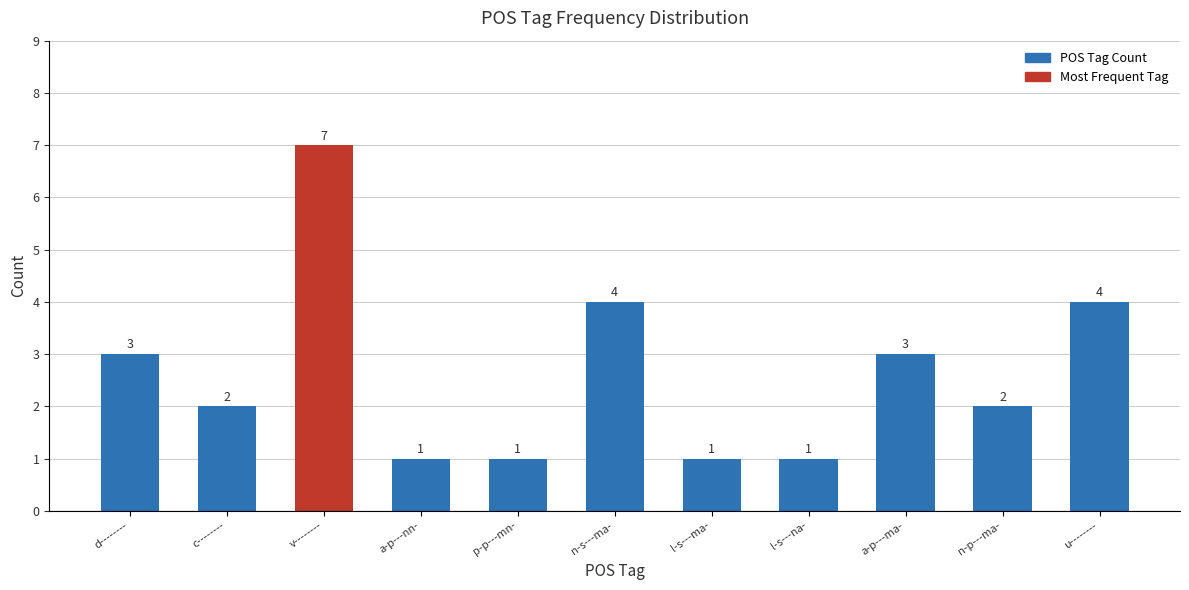

What is the change in value from p-p---mn- to n-s---ma-?

+3